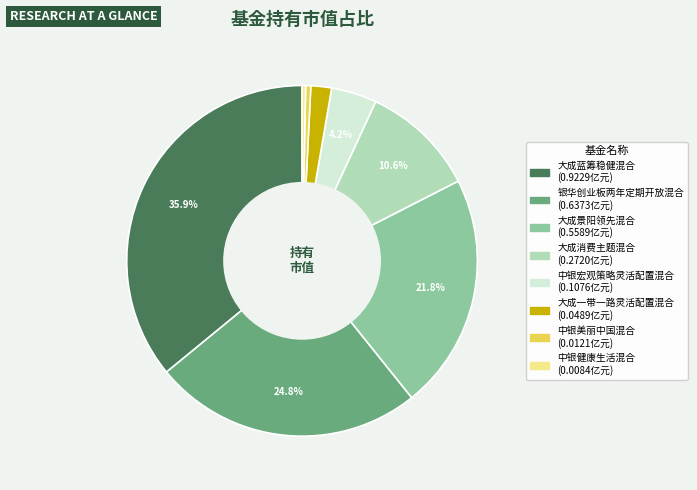

Is there any slice that represents more than half of the pie?

No